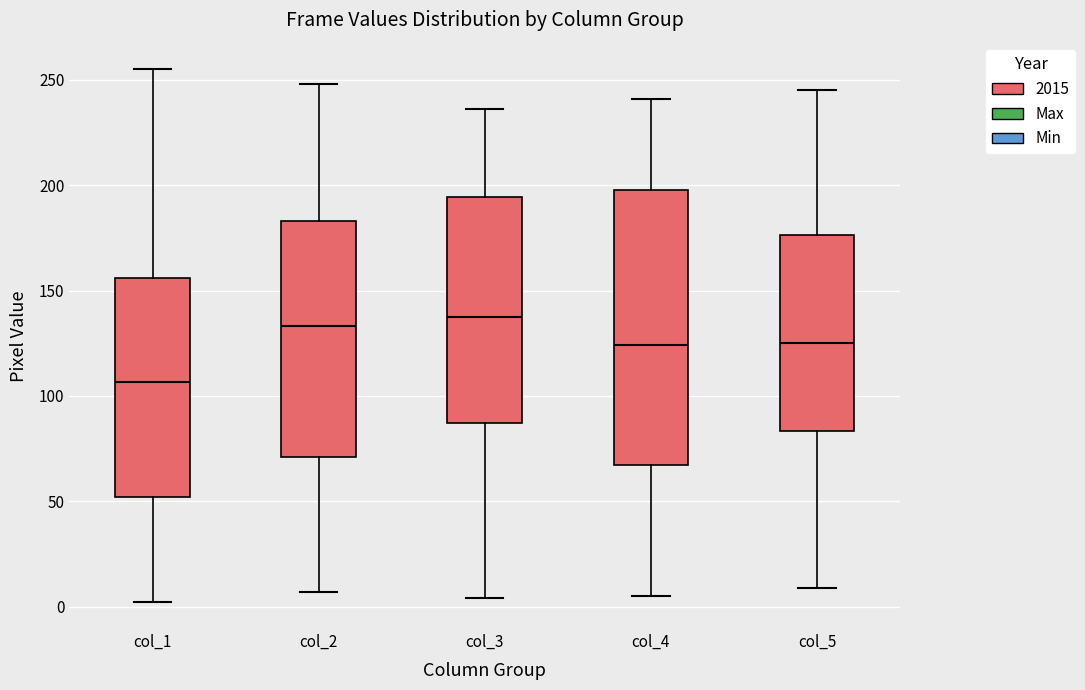

Where does the median line of the box for col_2 sit on the y-axis? The values are not printed on the chart, so give them approximately, as read against the axis.

135